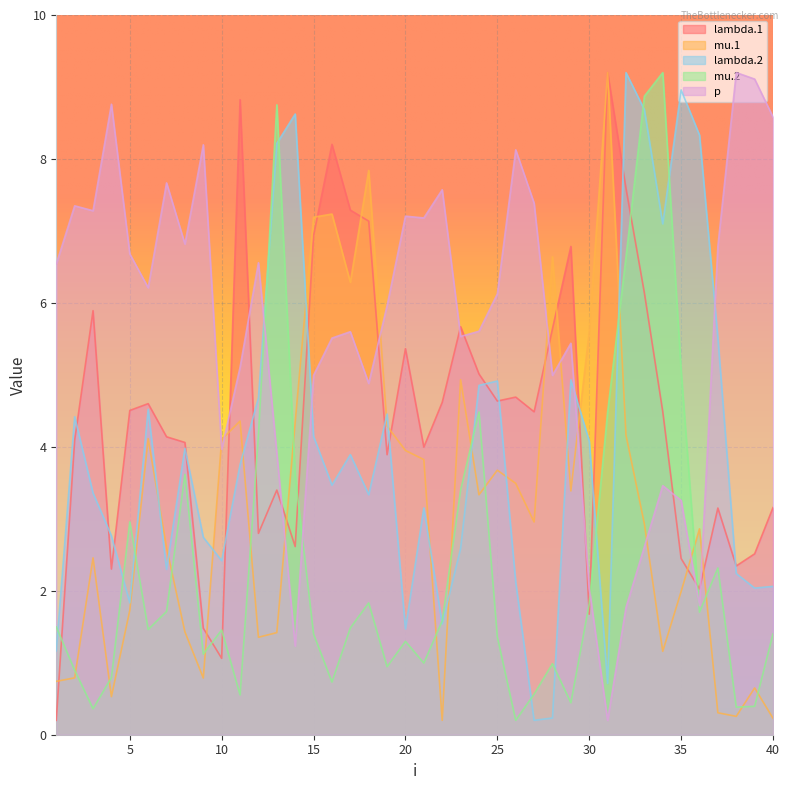

How many lines are shown in the chart?

5